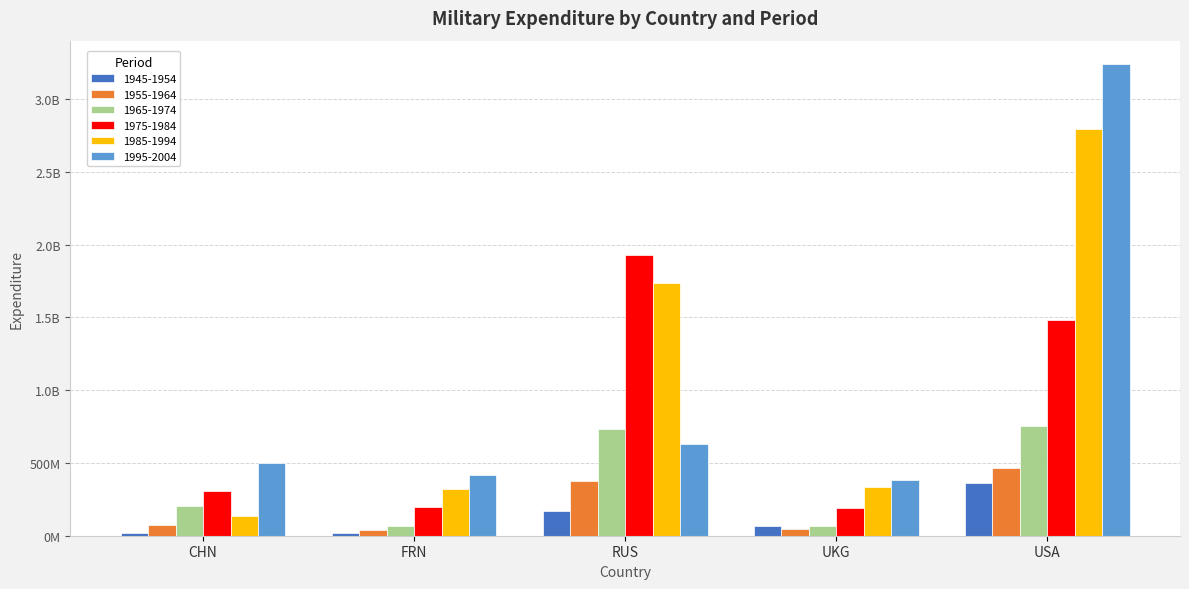

Are the bars horizontal?

No